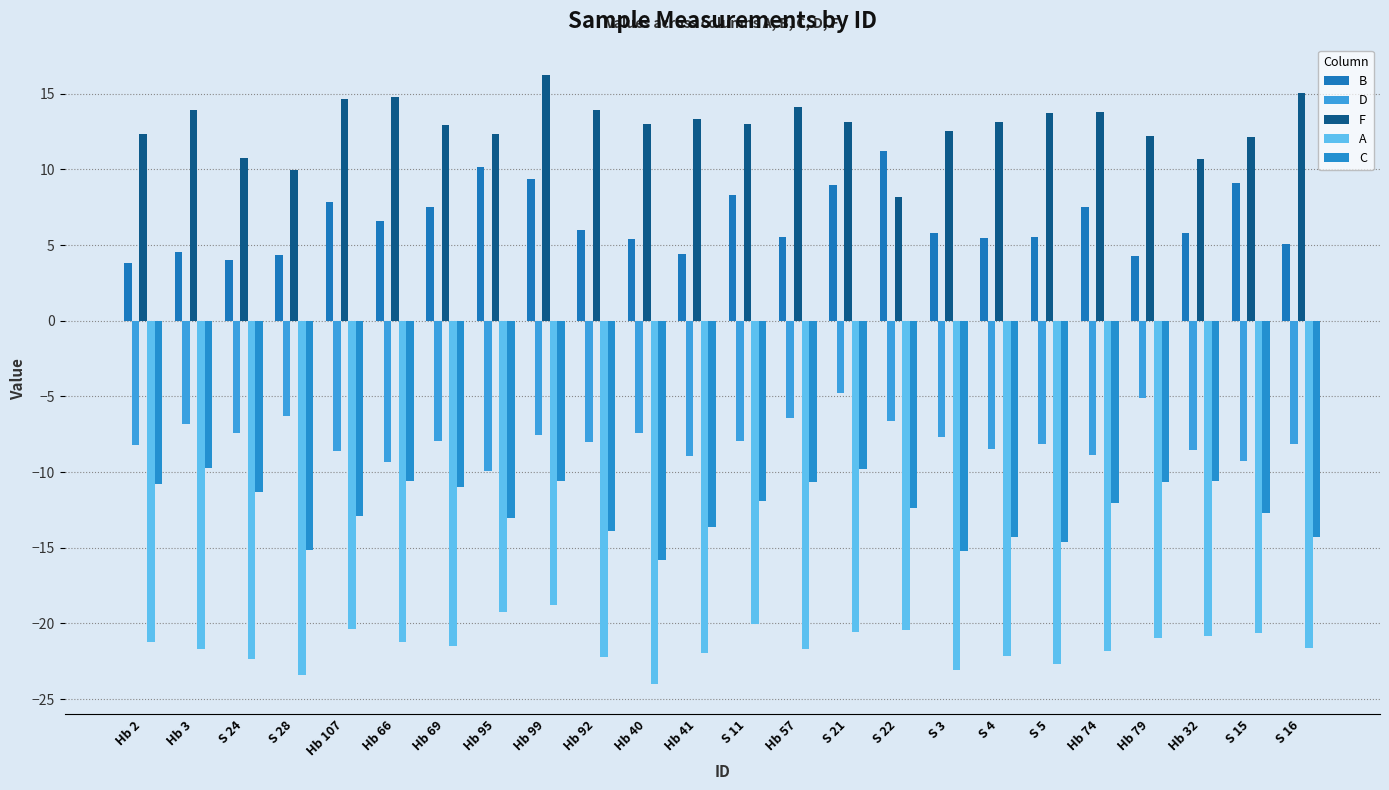

Which category has the highest value in the A series?

Hb 99